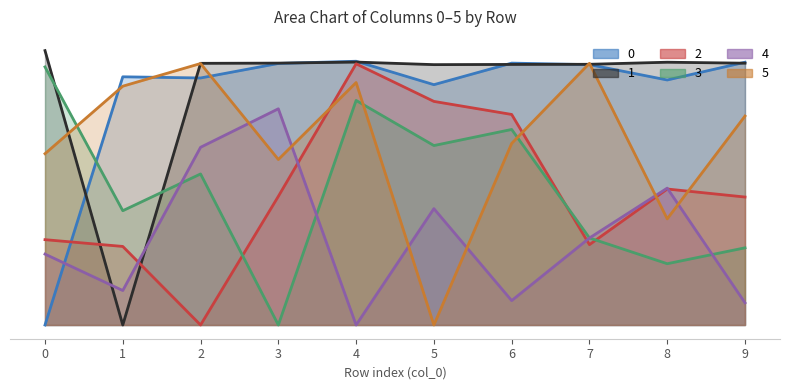

Which series has the largest range (max minus min)?

1